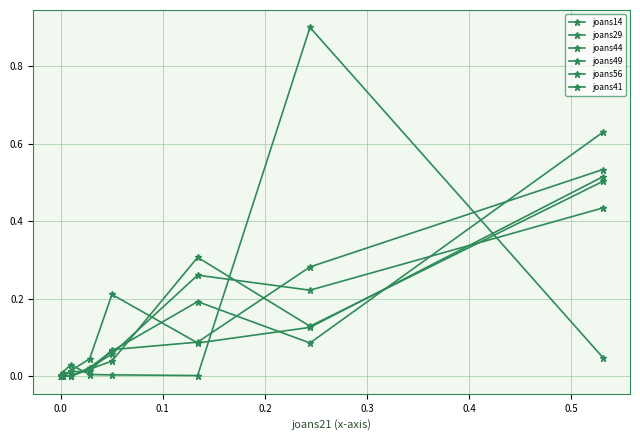

Is it true that joans49 equals 0.0 at 0.3?

False